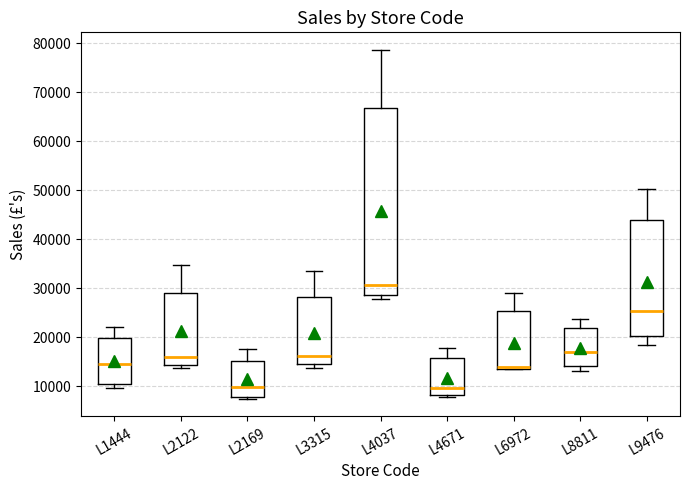

Where is the upper edge of the box for L6972 on the y-axis? The values are not printed on the chart, so give them approximately, as read against the axis.

25000